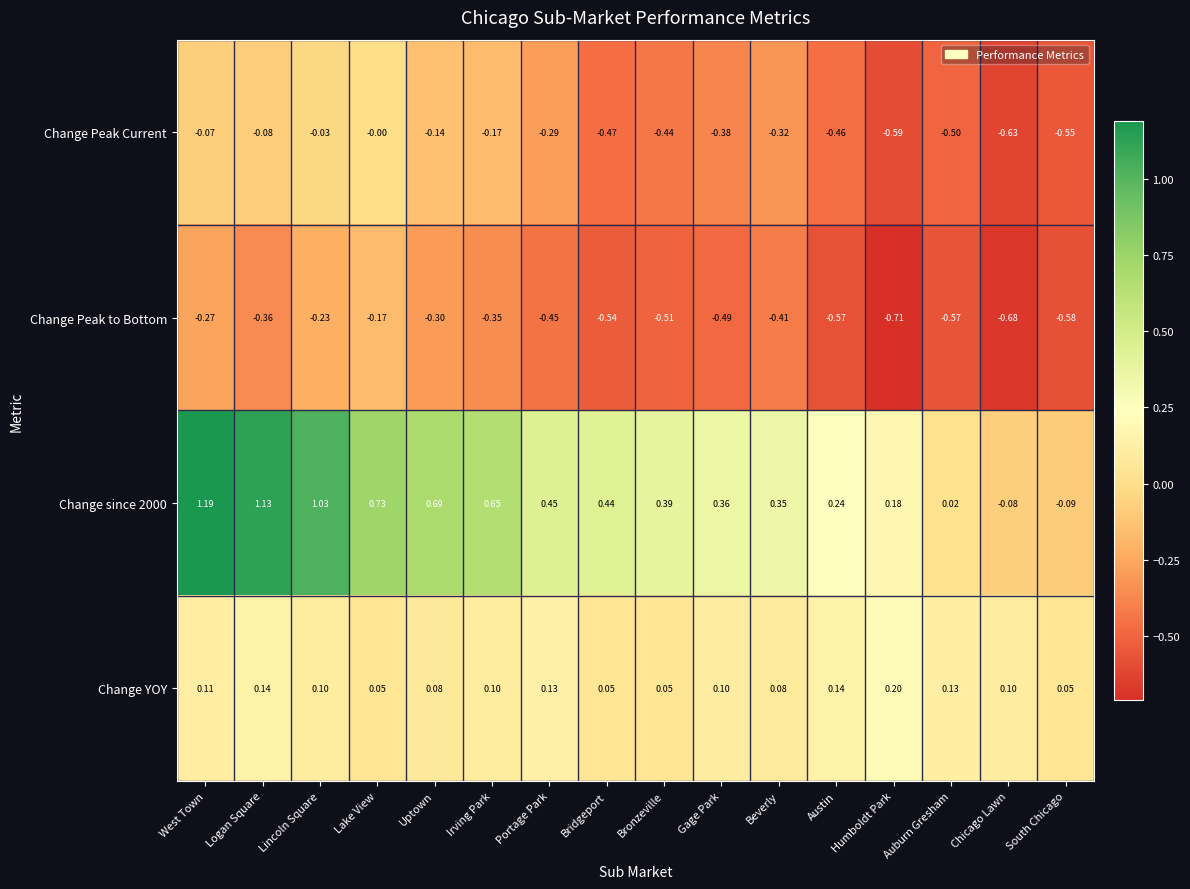

Which category has the lowest value across all series?

Humboldt Park